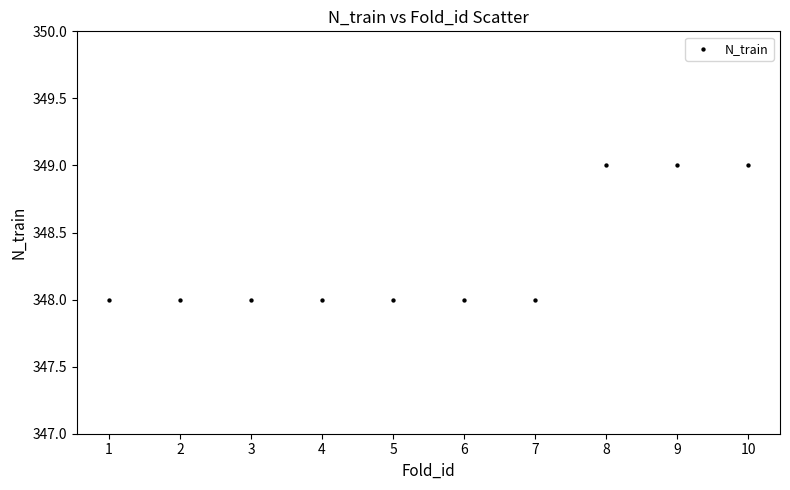

What is the range of X values (max minus min)?

9